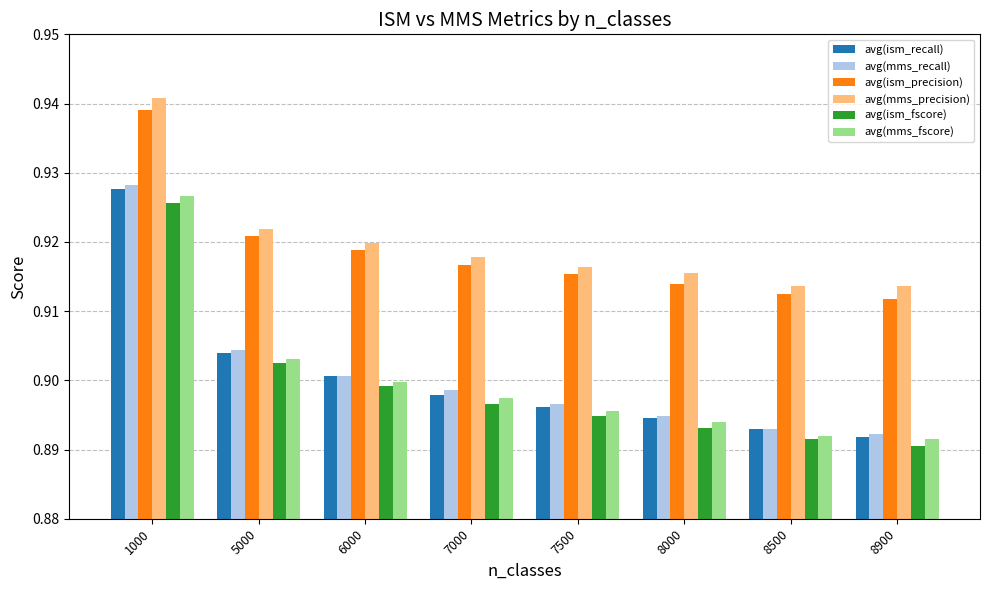

Which series has the largest range (max minus min)?

avg(mms_recall)